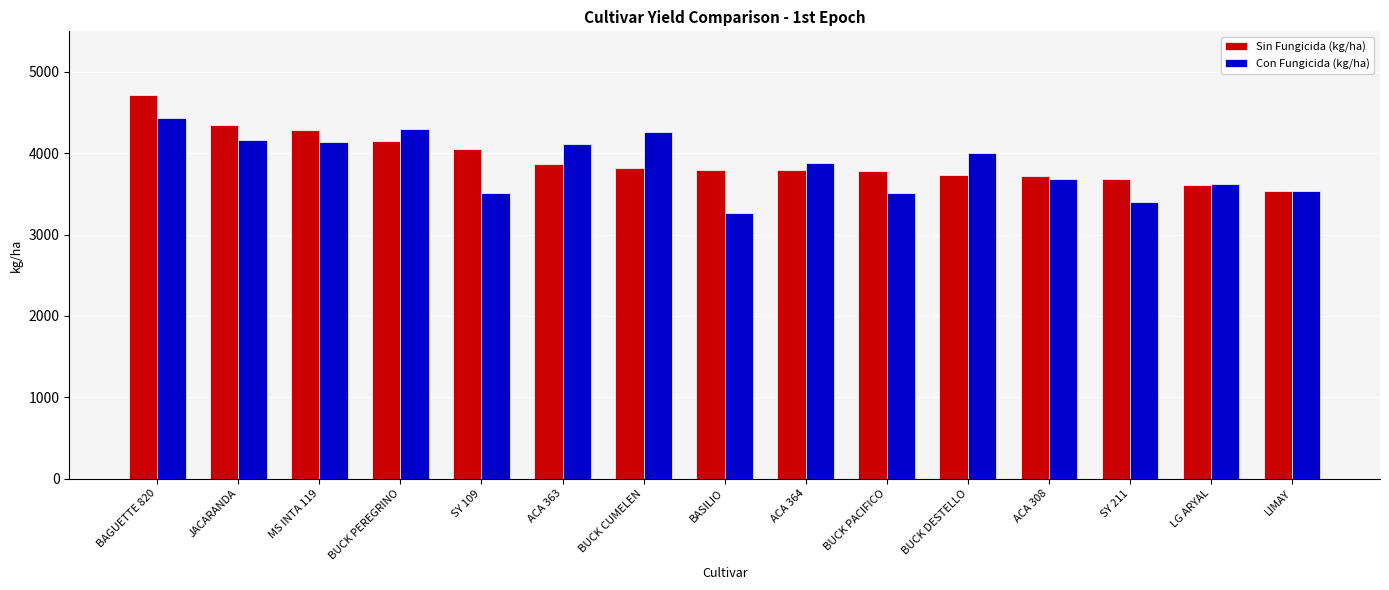

What is the difference between the highest and lowest values at BUCK PEREGRINO?

149.6